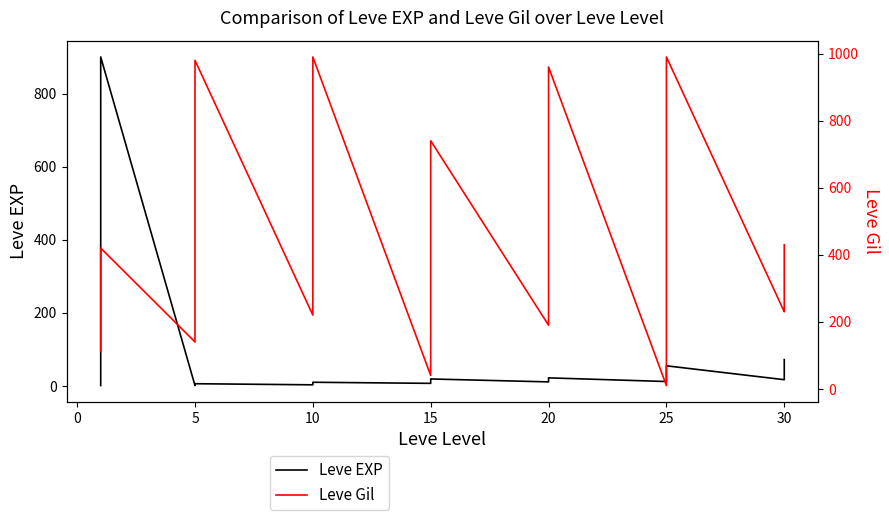

Rank the series by their maximum value, from lowest to highest.

Leve EXP, Leve Gil